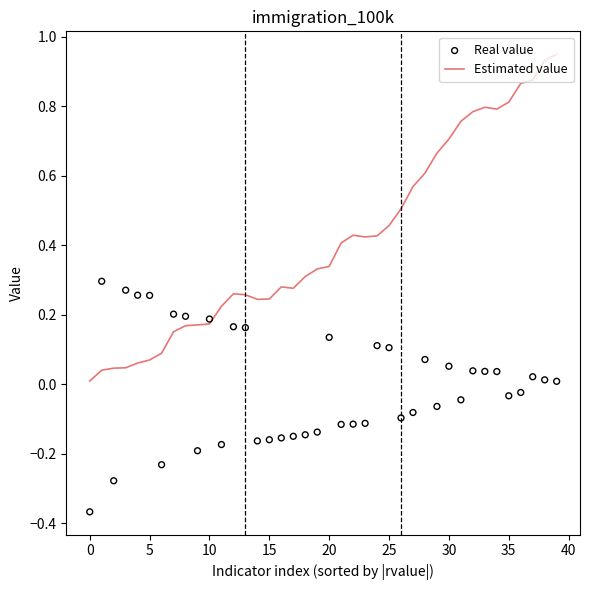

What are all the series names shown in the legend?

Estimated value, Real value